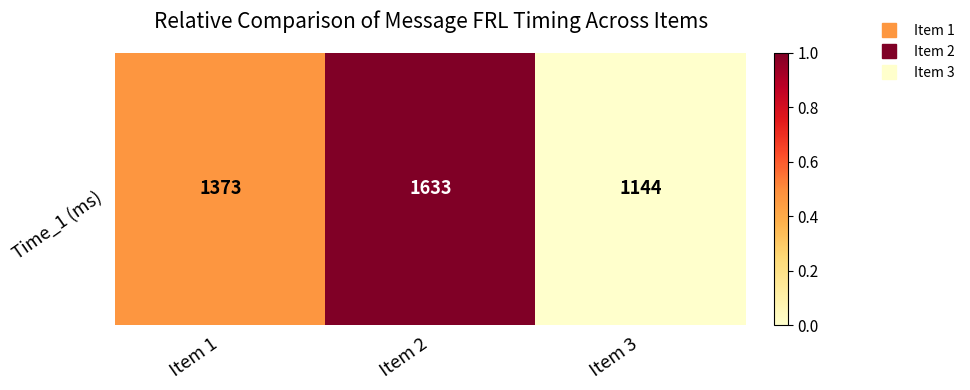

What is the greatest value displayed?

1.0